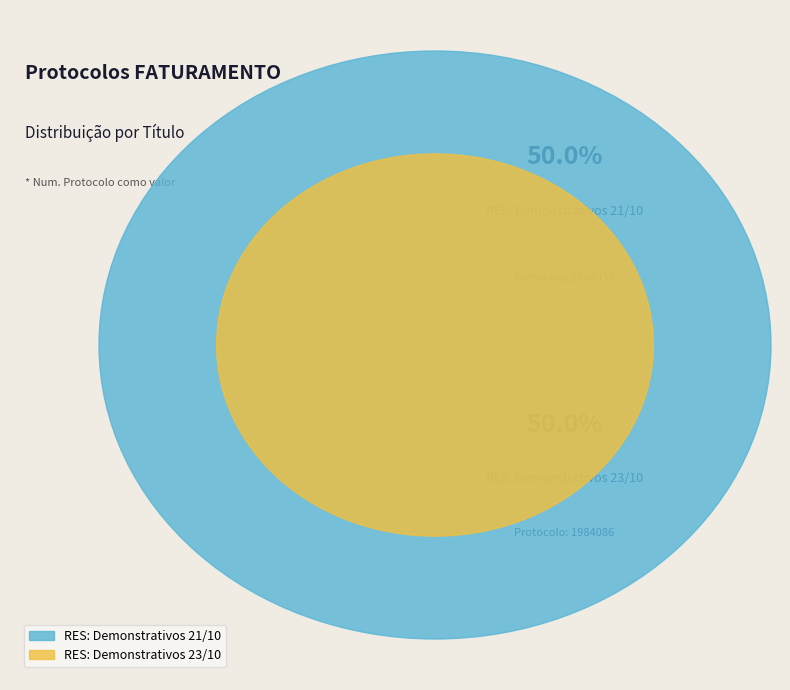

The RES: Demonstrativos 21/10 slice represents 50% of the pie. True or false?

True